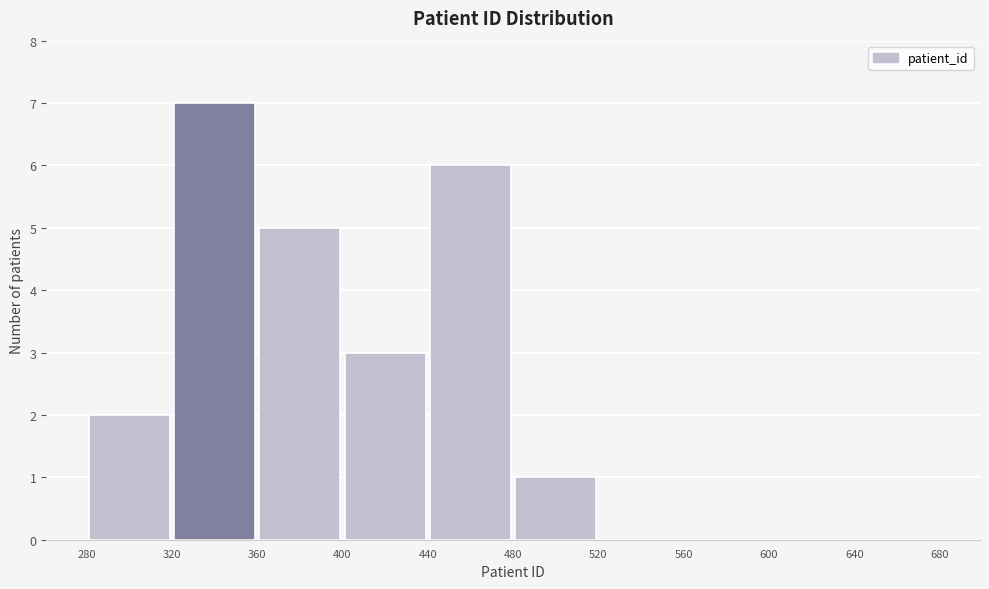

Over which range of the x-axis is the bar tallest?

320 to 360